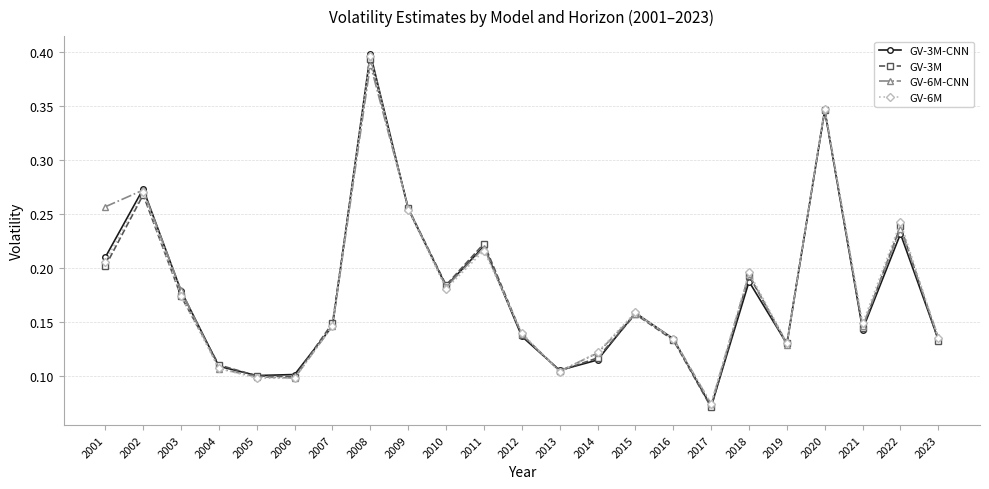

At which label does GV-6M reach its peak?

2008